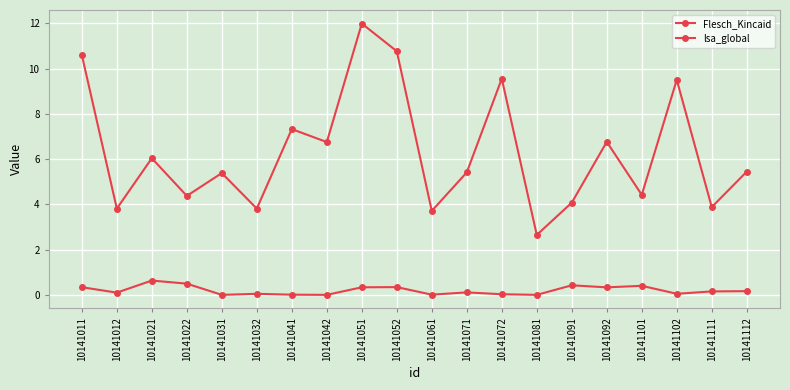

Is it true that lsa_global equals 0.2 at 10141031?

False